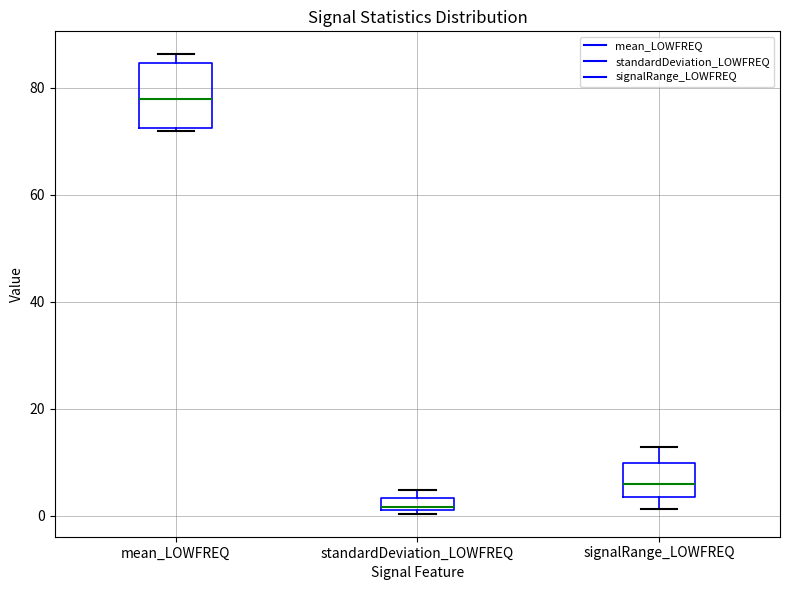

Where is the lower edge of the box for mean_LOWFREQ on the y-axis? The values are not printed on the chart, so give them approximately, as read against the axis.

72